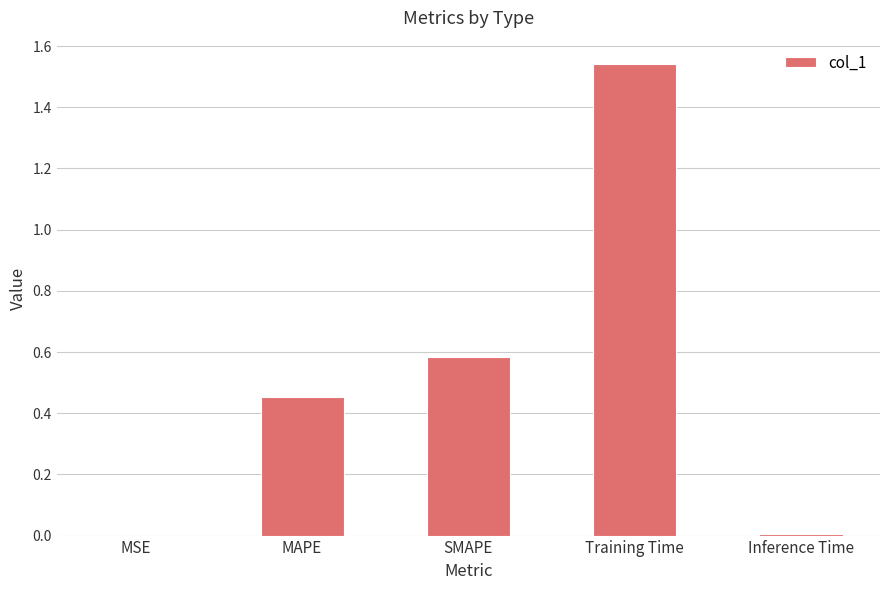

The value at Inference Time is 0.0. True or false?

True